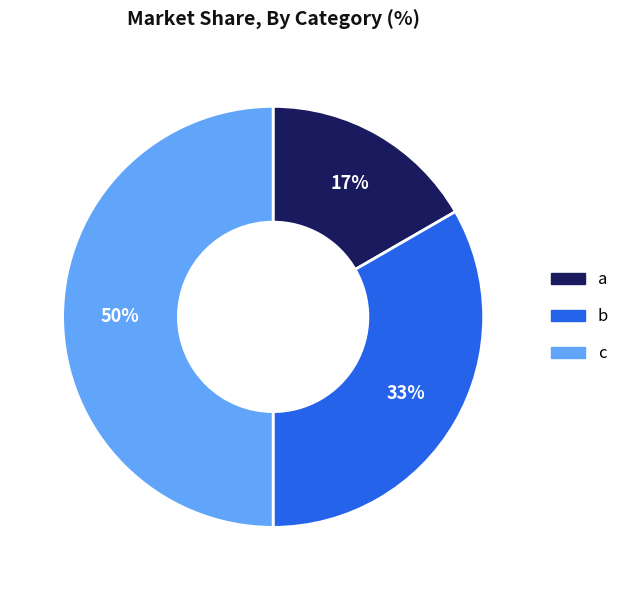

Count the number of slices in the pie.

3